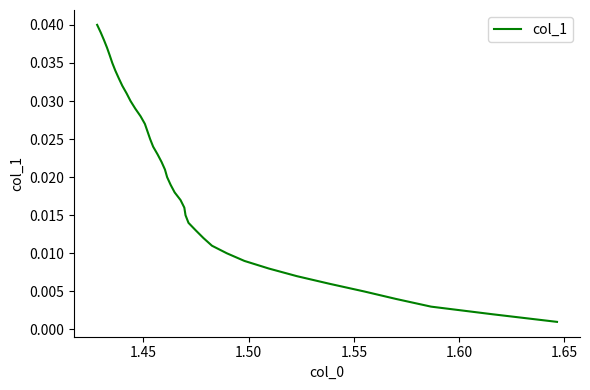

Is it true that the value at 34 is 0.0?

False